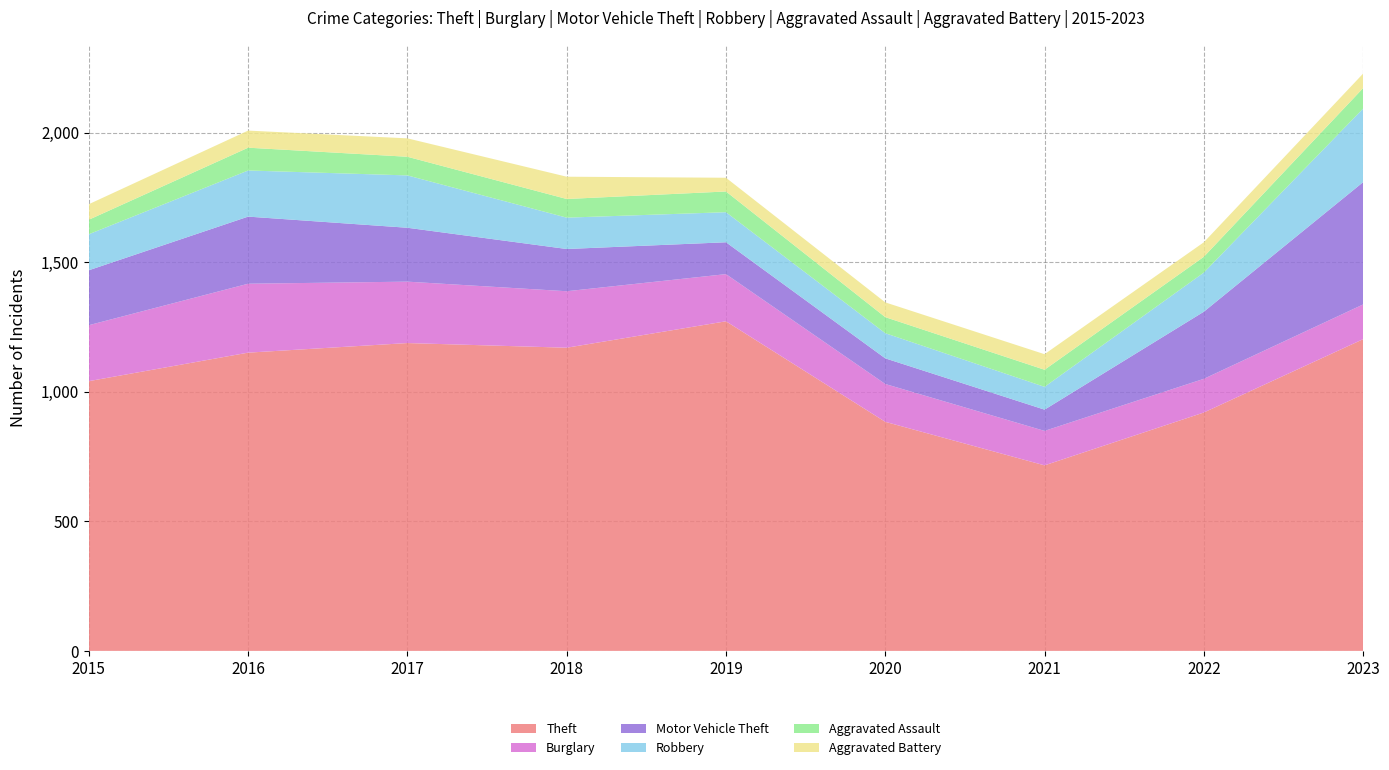

Reading left to right, extract all data points from this chart.

Theft: 1041	1151	1188	1170	1272	884	716	920	1203
Burglary: 216	266	237	218	182	146	133	130	134
Motor Vehicle Theft: 212	259	208	163	123	99	82	259	472
Robbery: 139	178	202	121	116	97	88	151	284
Aggravated Assault: 56	88	72	72	80	62	66	61	79
Aggravated Battery: 60	66	71	86	53	57	60	56	56